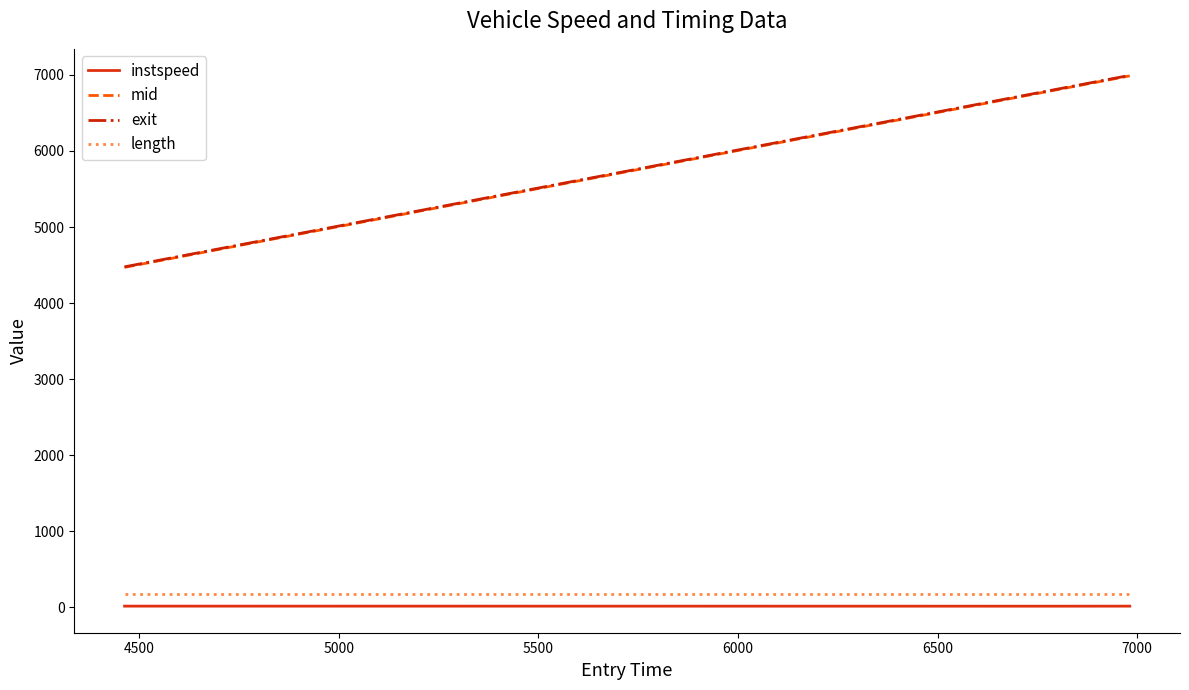

What is the maximum value for exit?

6994.8